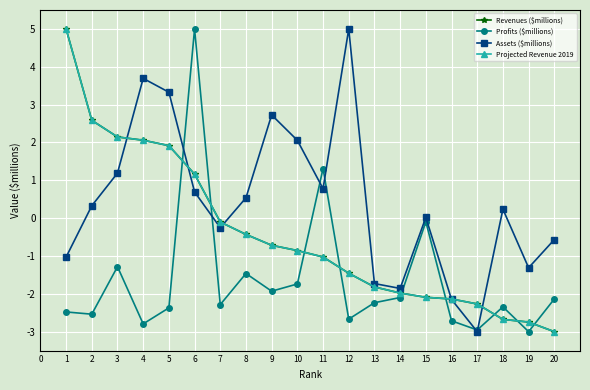

True or false: Projected Revenue 2019 and Revenues ($millions) intersect in this chart.

True